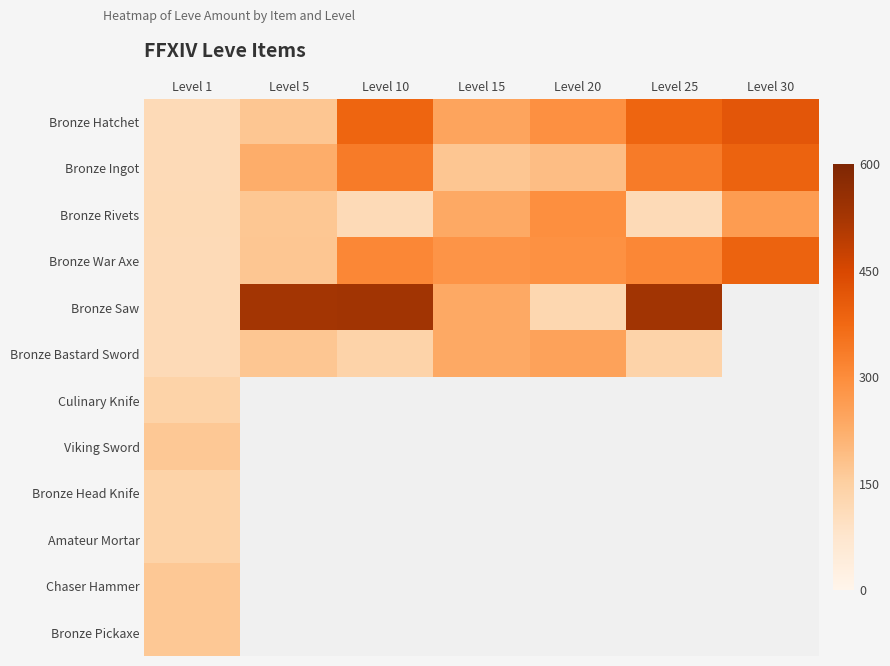

How many data points in Bronze Hatchet are less than 292?

3